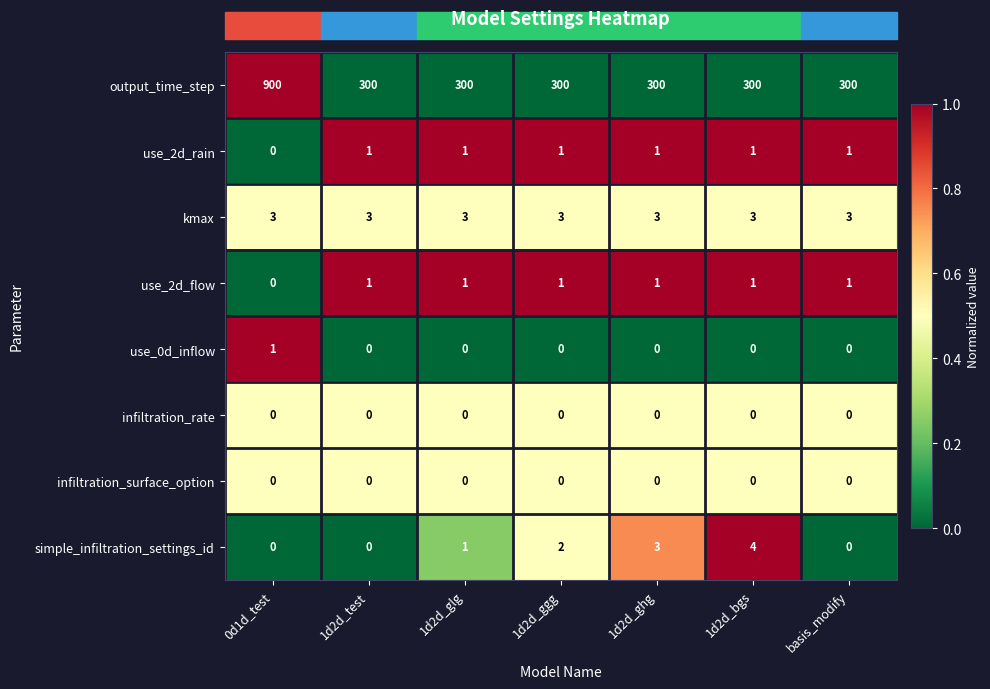

Which series has the widest spread of values?

output_time_step